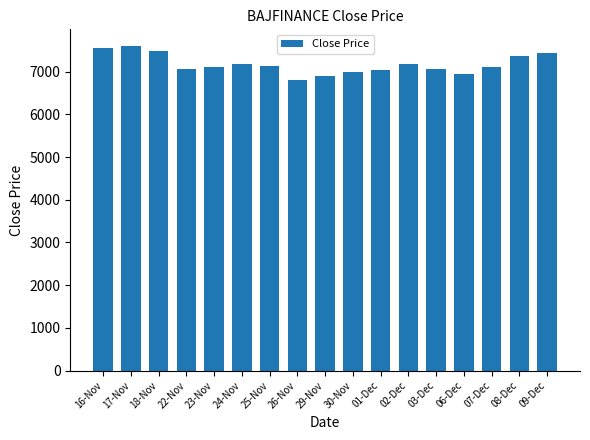

At which category does the chart reach its minimum across all series?

26-Nov